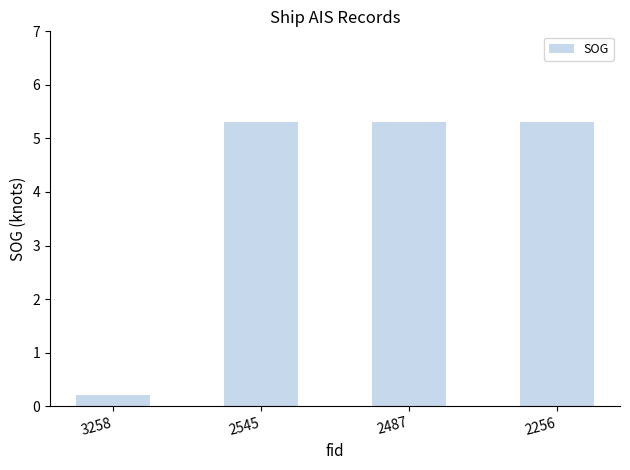

What is the greatest value displayed?

5.3